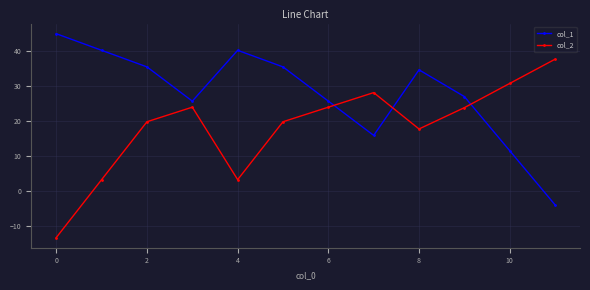

What is the minimum value for col_2?

-13.4